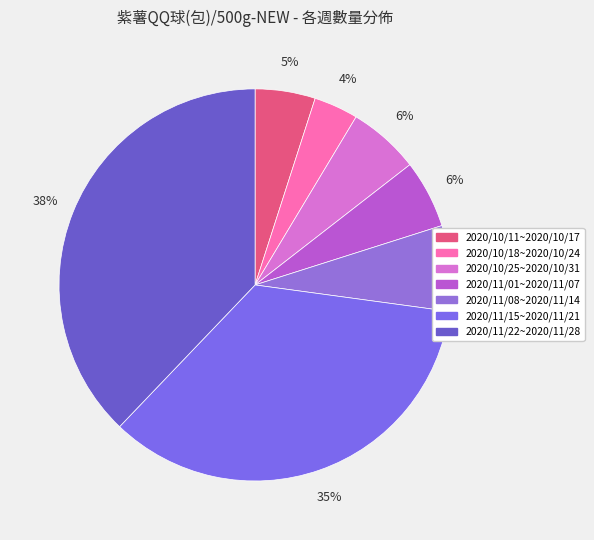

To the nearest percent, what is the combined percentage of 2020/11/15~2020/11/21 and 2020/10/18~2020/10/24?

39%